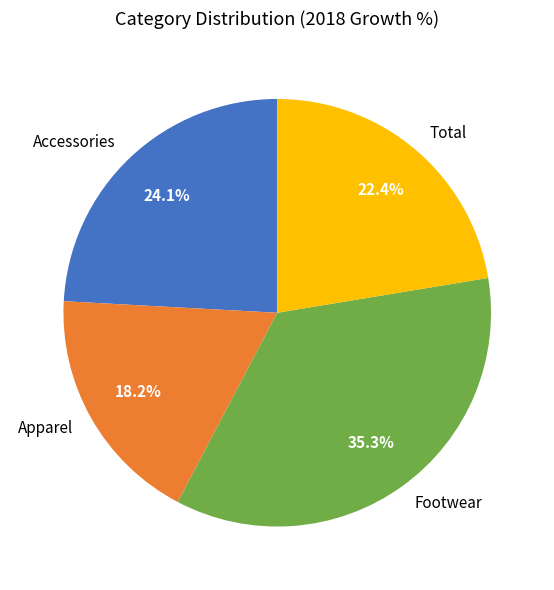

Which slice is the smallest?

Apparel